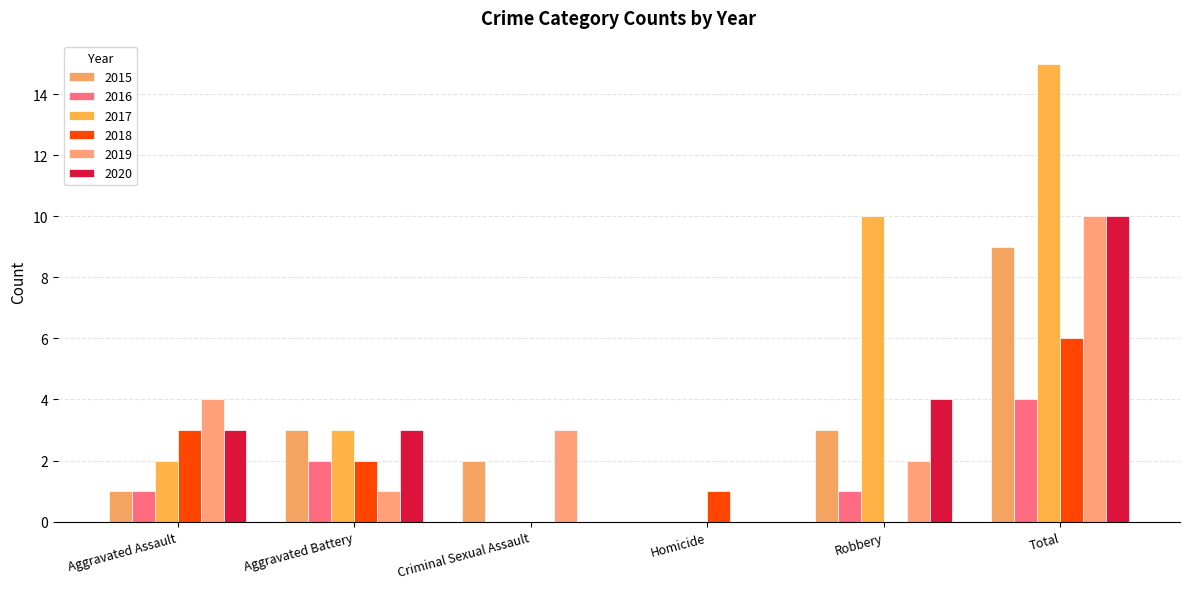

What is the label of the 2nd bar from the left?

Aggravated Battery